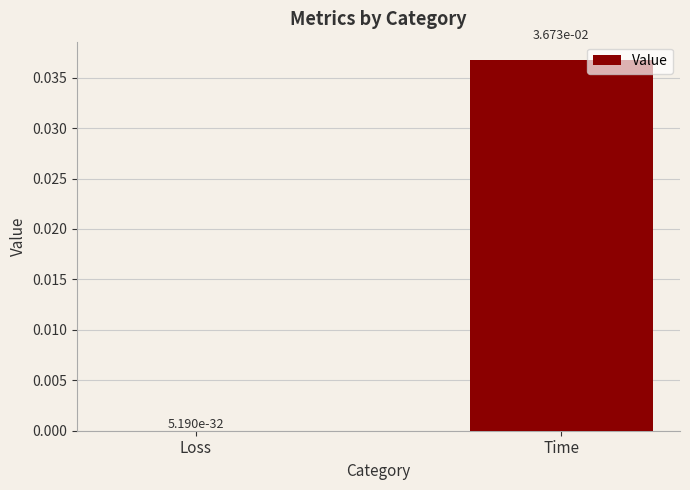

Where is the data nearest to the value 0?

Loss